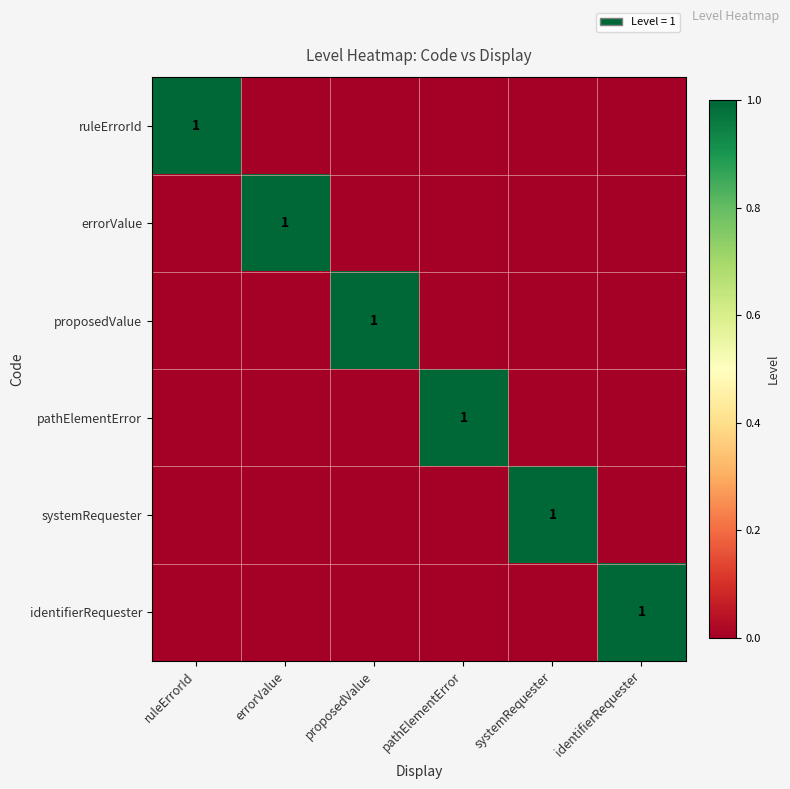

True or false: identifierRequester has a value of 0 at identifierRequester.

False